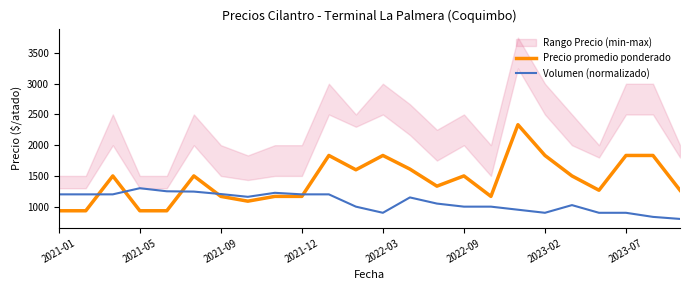

True or false: Volumen (normalizado) has a value of 1623.2 at 10.

False